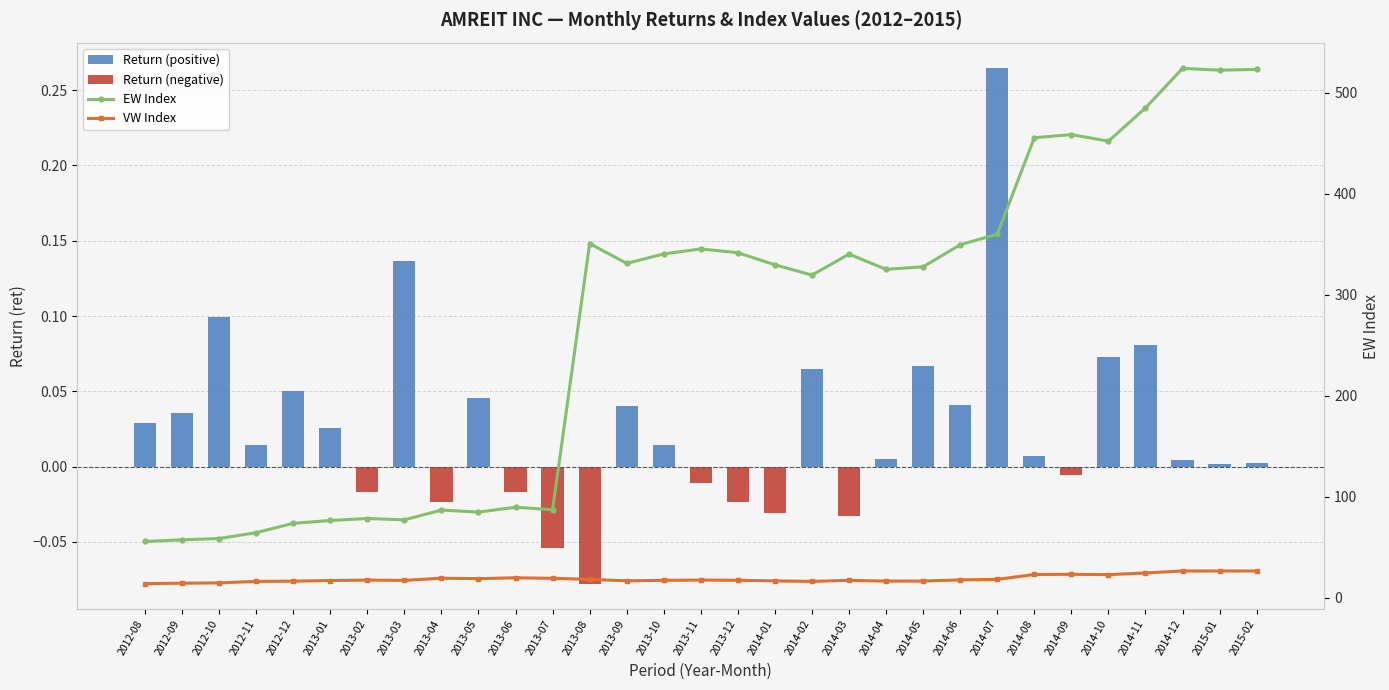

True or false: Return (negative) has a value of 0.0 at 2014-02.

True